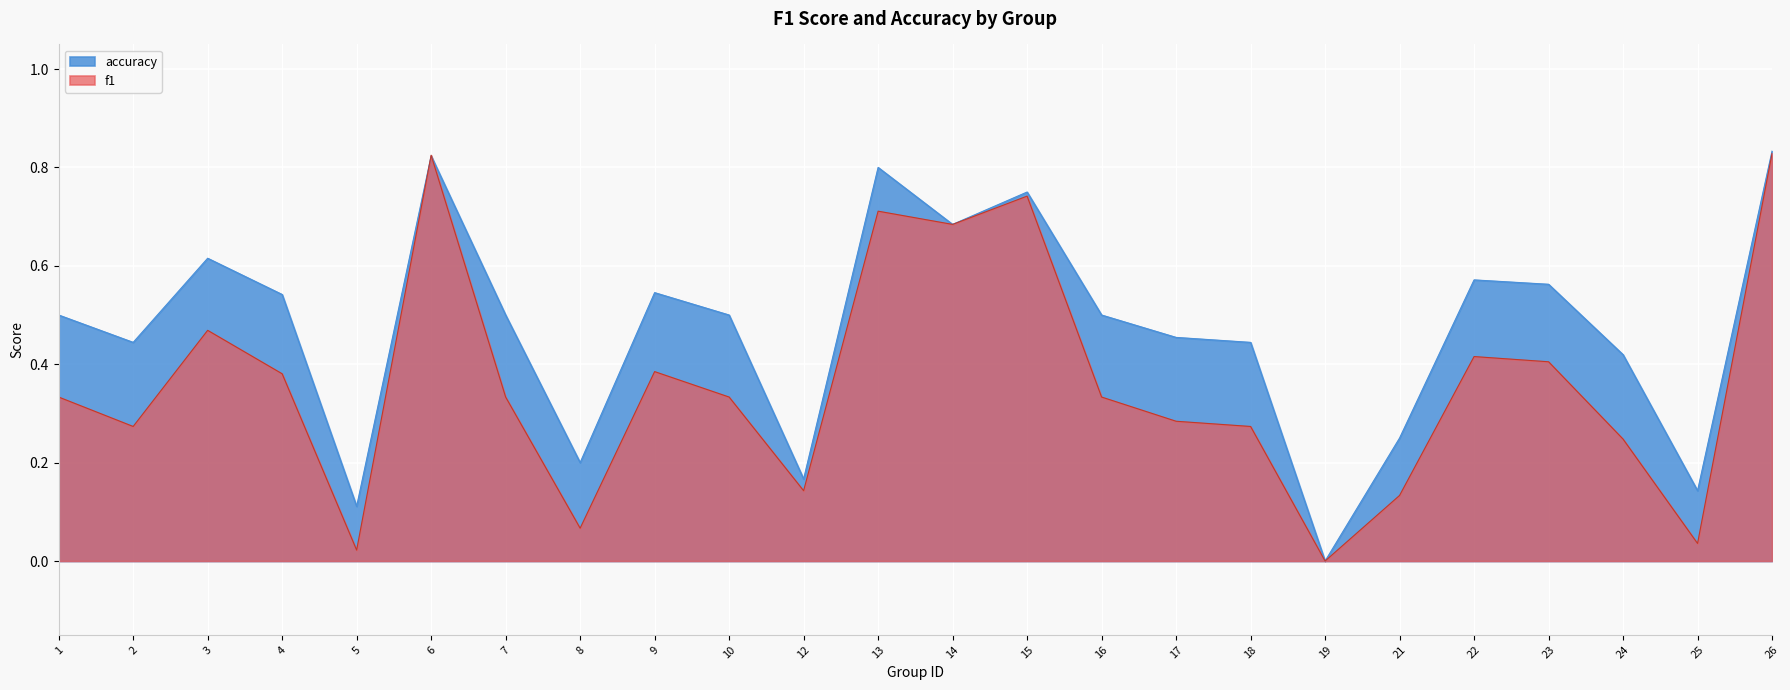

What is the highest value of the f1 series?

0.8